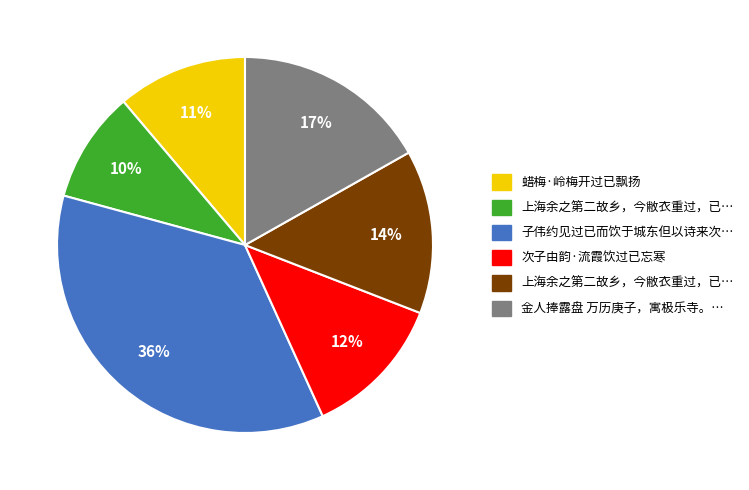

To the nearest percent, what is the difference between the largest and smallest slice percentages?

26%